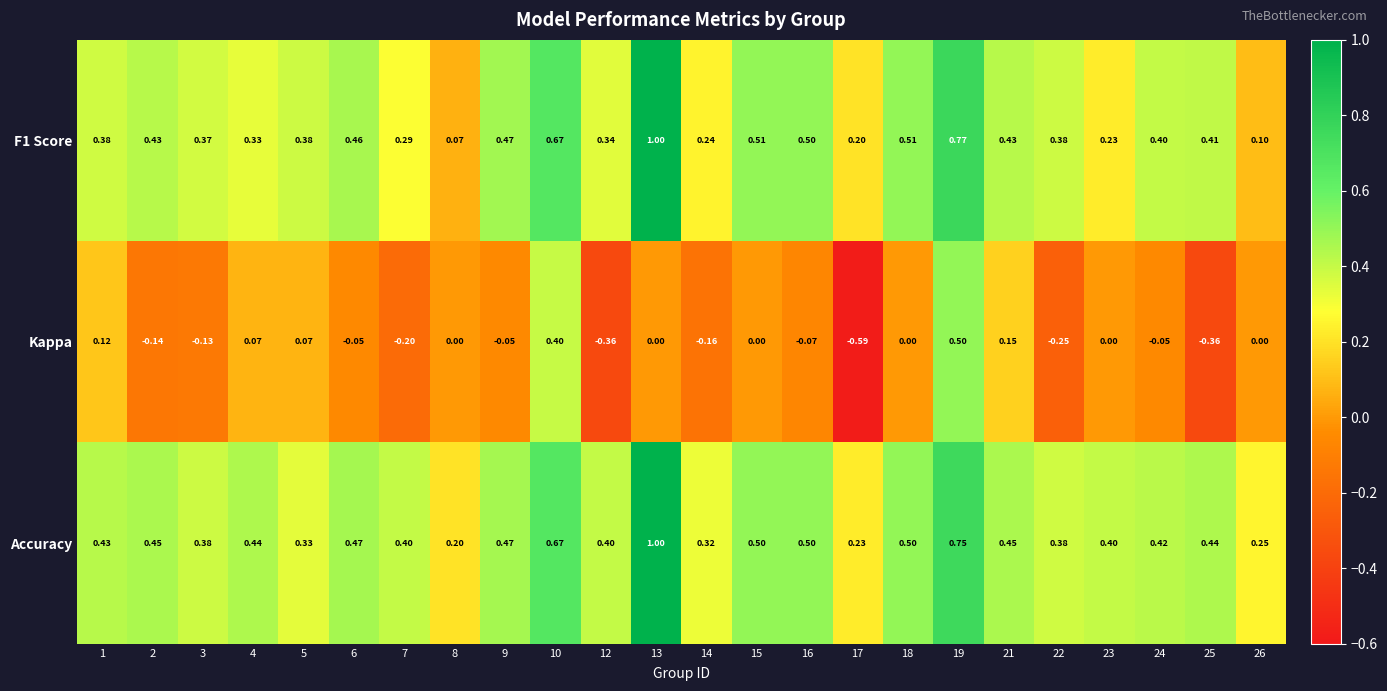

Between 14 and 25, which series saw the biggest shift?

Kappa